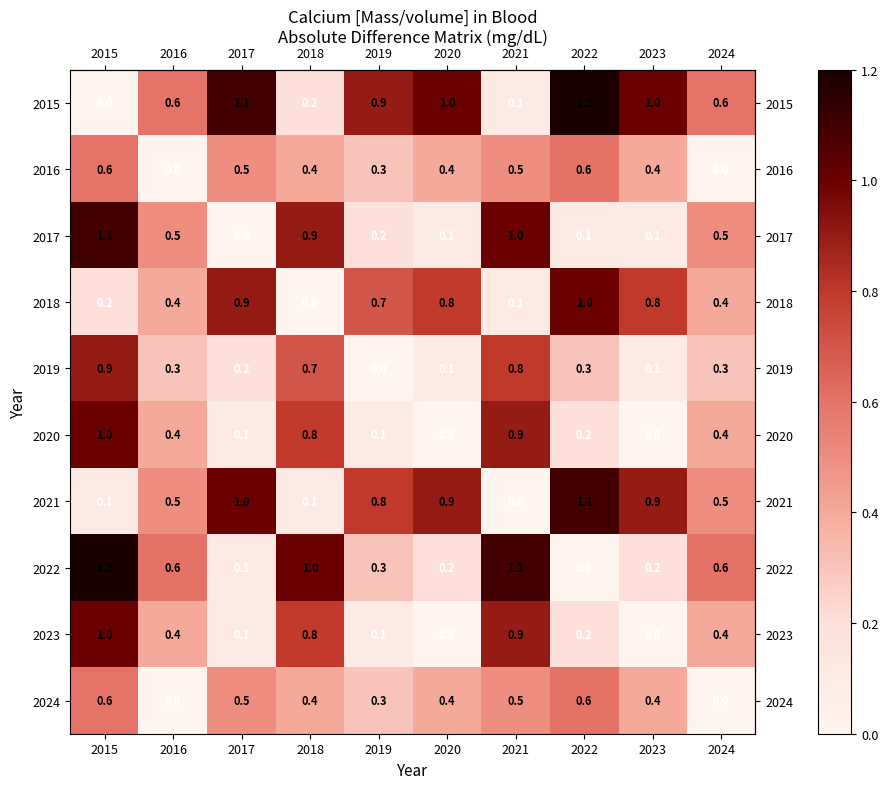

What is the maximum value for 2018?

1.0